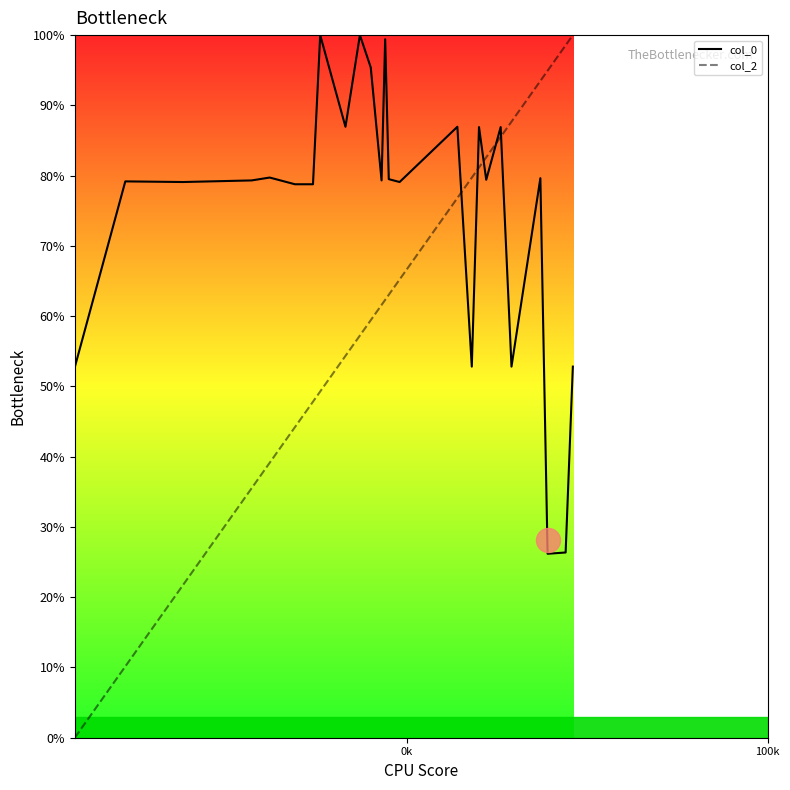

Which series ends up on top after the final intersection of col_2 and col_0?

col_2